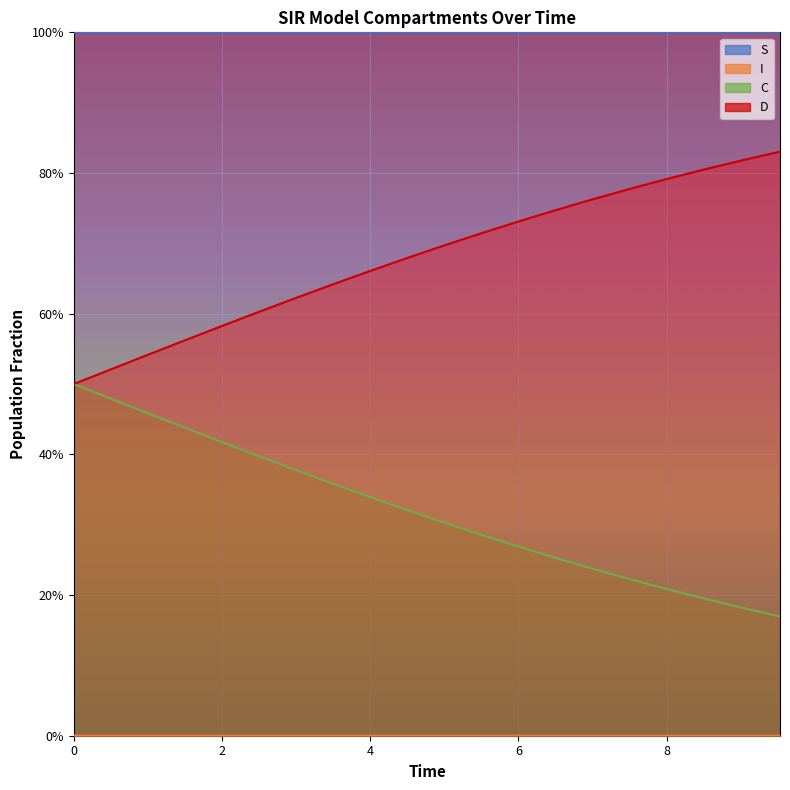

True or false: C and S cross at least once.

False